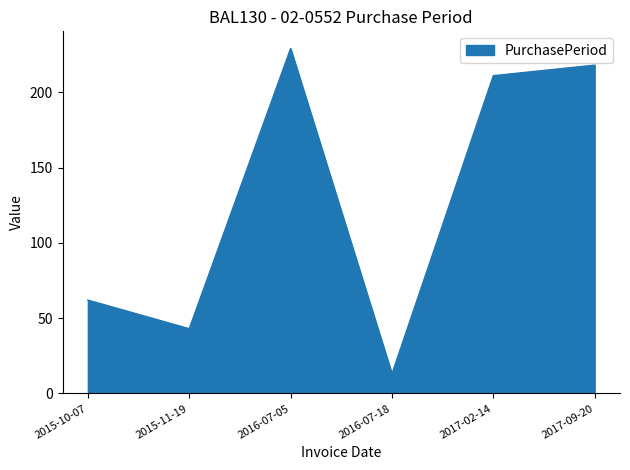

At which label is the value closest to 121?

2015-10-07